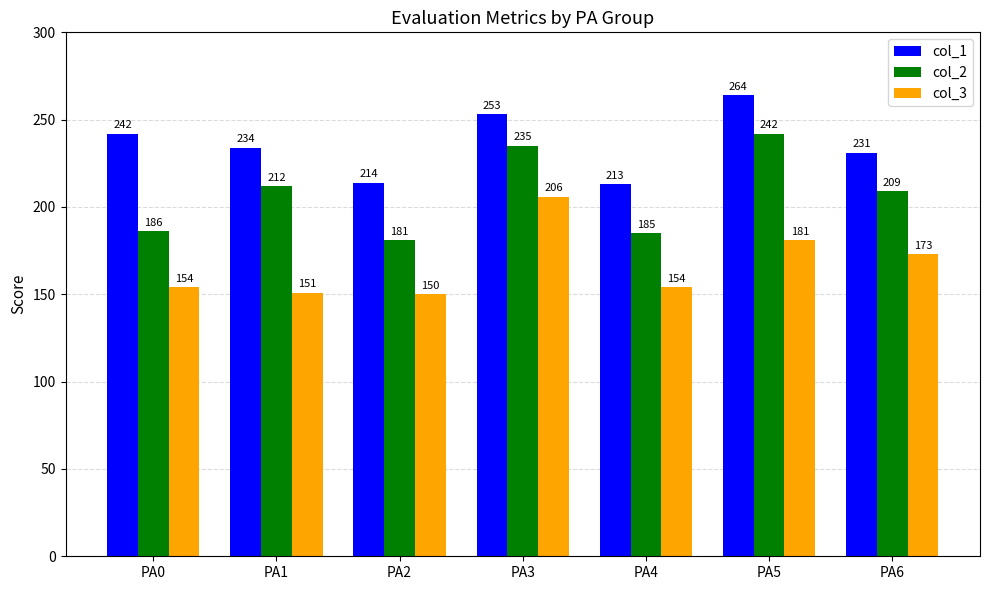

What is the sum of all col_1 values?

1651